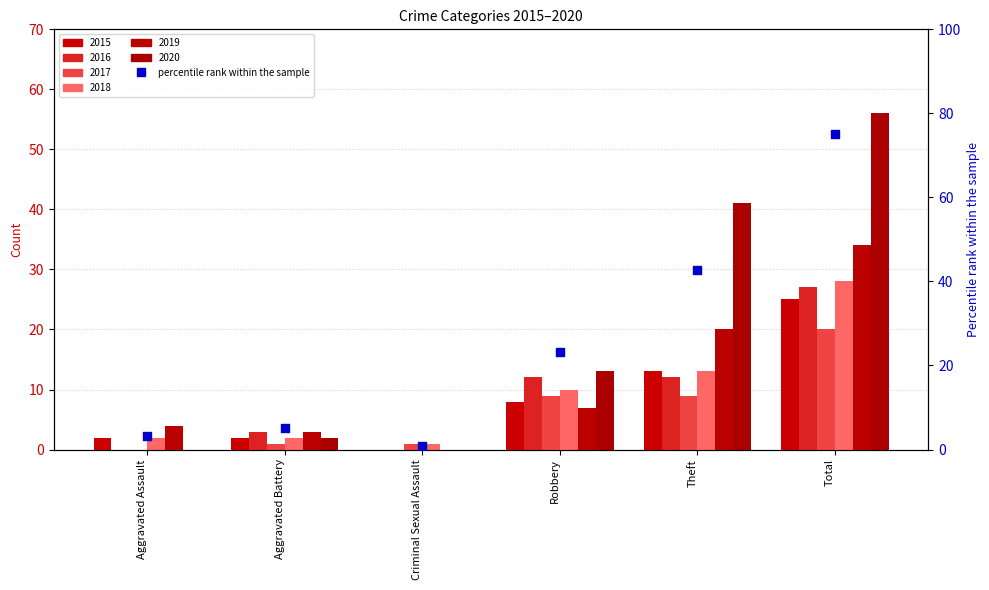

Approximately how many times larger is the value at Robbery compared to Aggravated Battery?

4.5